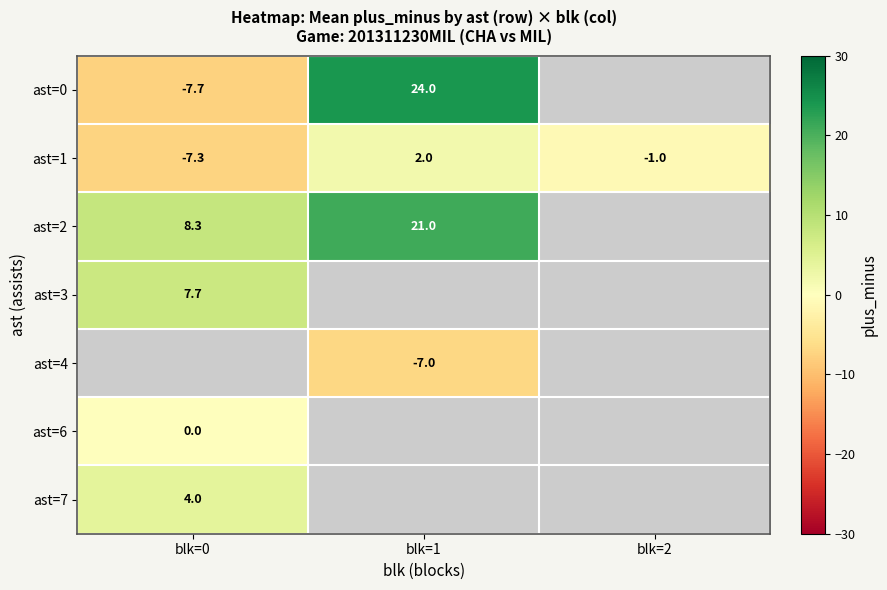

The value of ast=4 at blk=1 is -2.7. True or false?

False